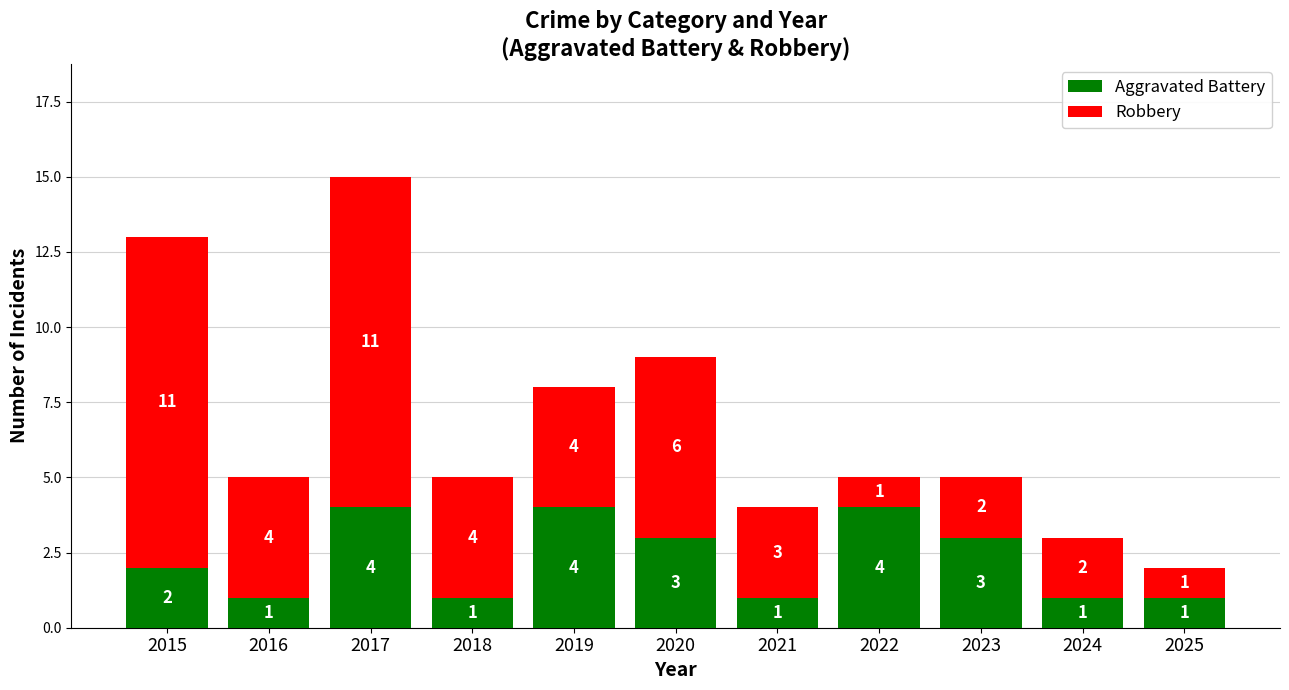

Reading left to right, transcribe the values for Aggravated Battery.

2015=2	2016=1	2017=4	2018=1	2019=4	2020=3	2021=1	2022=4	2023=3	2024=1	2025=1